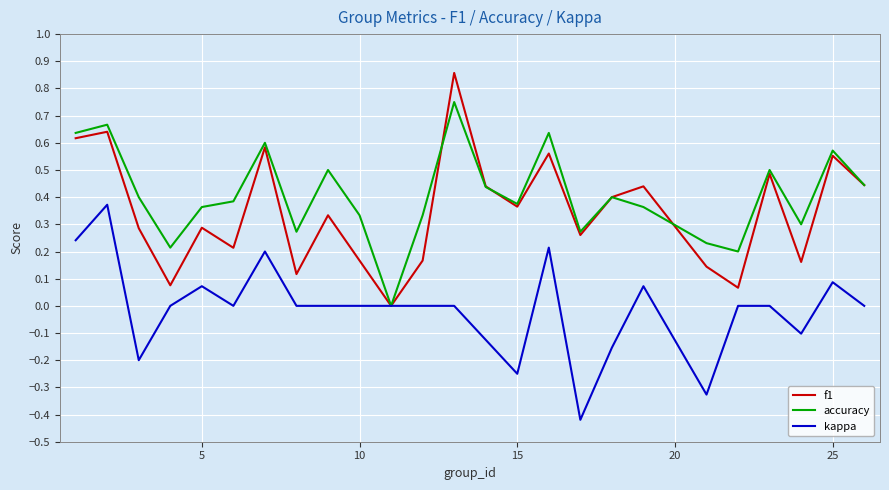

Which series has the largest range (max minus min)?

f1